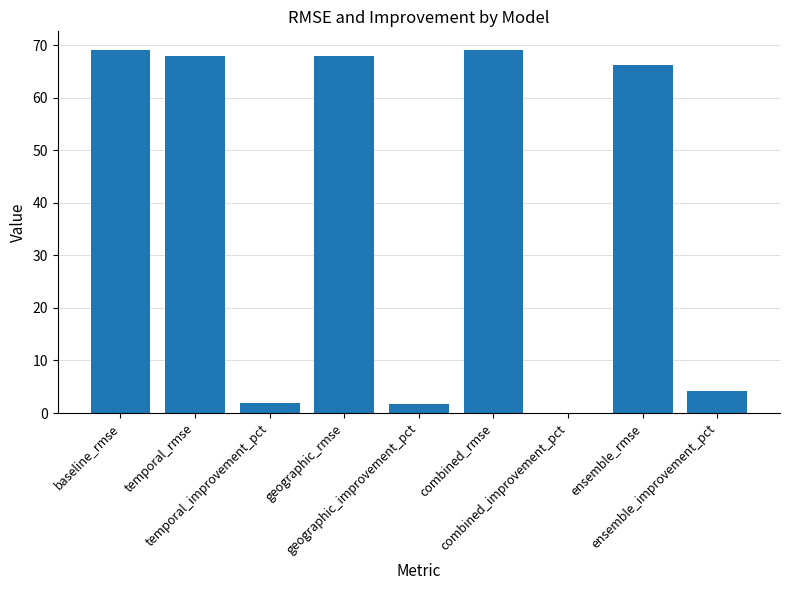

What is the greatest value displayed?

69.2